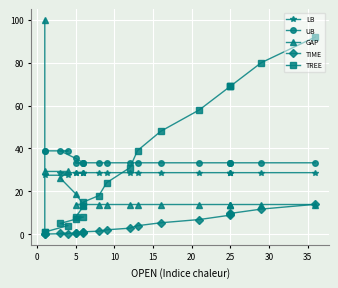

Reading left to right, list all the values displayed in this chart.

LB: 0.0	27.5	27.5	28.7	28.7	28.7	28.7	28.7	28.7	28.7	28.7	28.7	28.7	28.7	28.7	28.7	28.7	28.7	28.7	28.7
UB: 38.9	38.9	38.9	38.9	35.3	33.3	33.3	33.3	33.3	33.3	33.3	33.3	33.3	33.3	33.3	33.3	33.3	33.3	33.3	33.3
GAP: 100.0	29.3	29.3	26.2	18.8	13.8	13.8	13.8	13.8	13.8	13.8	13.8	13.8	13.8	13.8	13.8	13.8	13.8	13.8	13.8
TIME: 0.0	0.0	0.3	0.3	0.5	0.5	0.5	0.9	1.1	1.4	2.0	2.8	3.9	5.3	6.8	8.9	9.3	9.7	11.7	13.9
TREE: 1.0	1.0	4.0	5.0	7.0	8.0	8.0	13.0	15.0	18.0	24.0	31.0	39.0	48.0	58.0	69.0	69.0	69.0	80.0	92.0